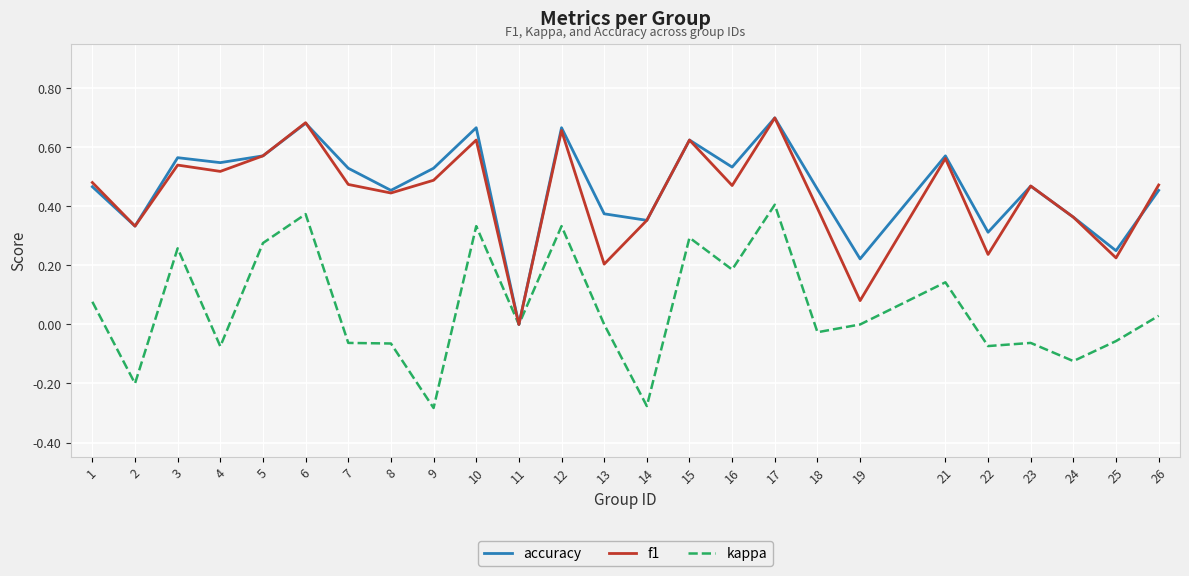

What is the total value across all series at 1?

1.0